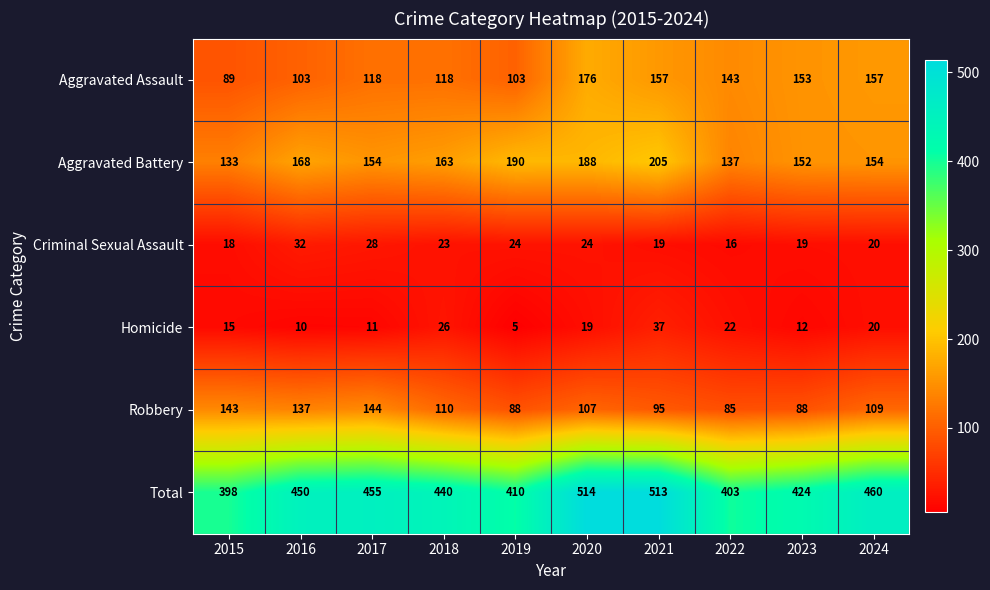

Which series changed the most between 2016 and 2019?

Robbery